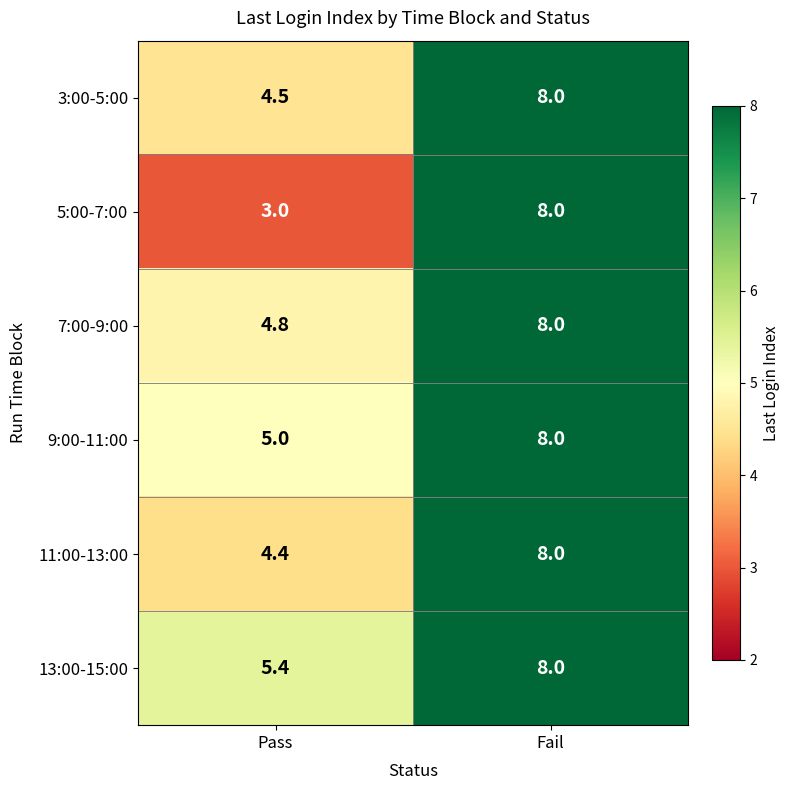

At which label does 11:00-13:00 reach its peak?

Fail